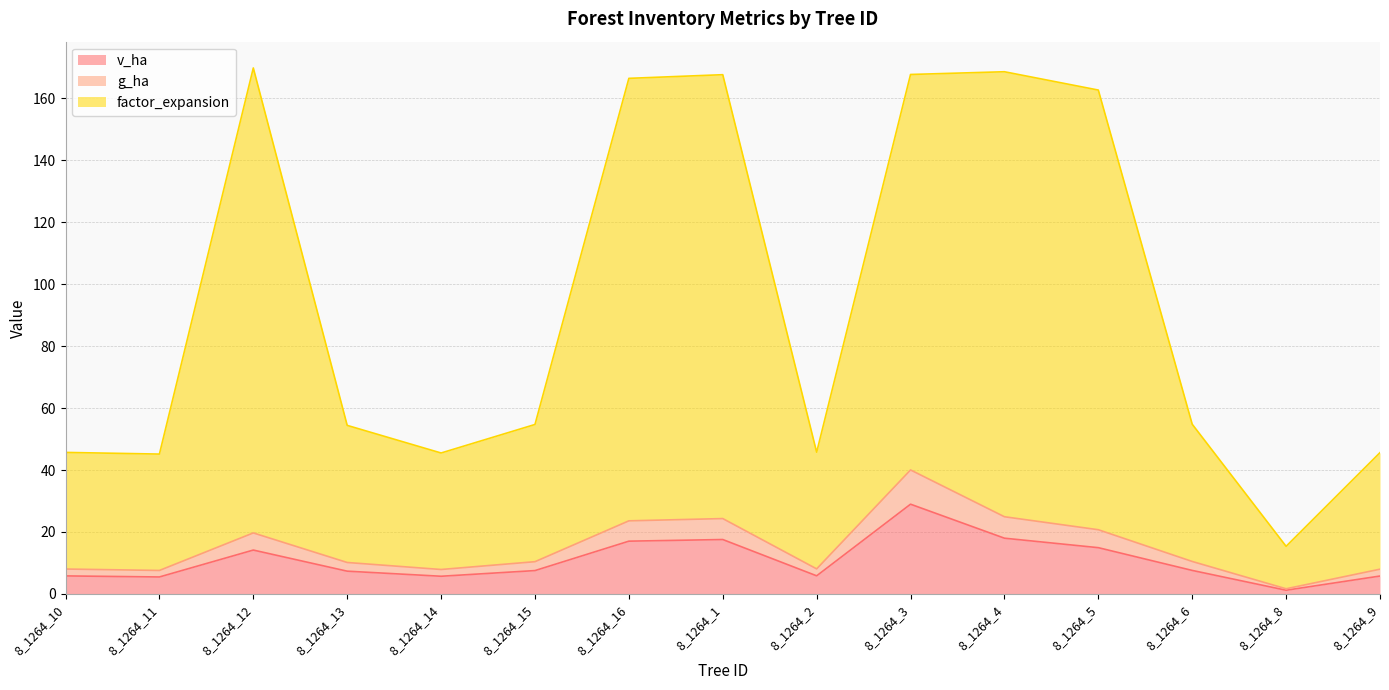

Which category has the lowest value in the factor_expansion series?

8_1264_8